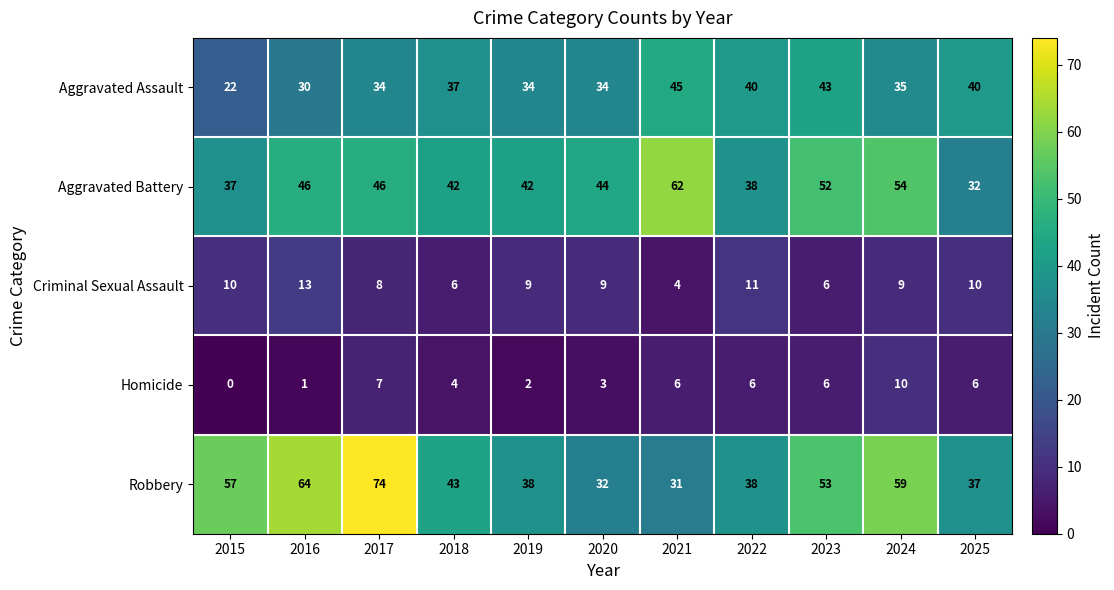

Is it true that Aggravated Assault equals 34 at 2020?

True